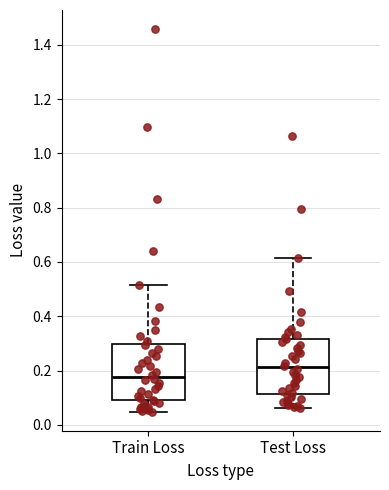

Reading left to right, read every box against the y-axis: the position of its median line, the range the box covers, and the ends of its whiskers. The values are not printed on the chart, so give them approximately, as read against the axis.

Train Loss: median 0.18, box 0.10 to 0.30, whiskers 0.04 to 0.52
Test Loss: median 0.22, box 0.12 to 0.32, whiskers 0.06 to 0.62